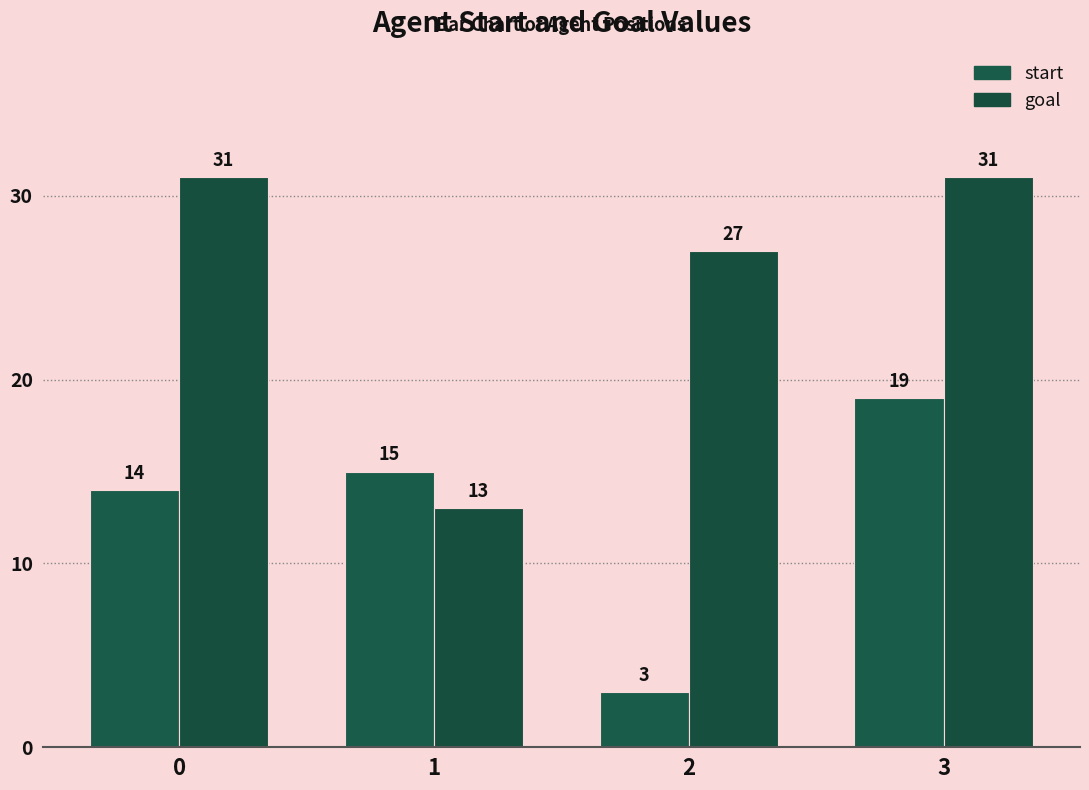

The value of goal at 0 is 16. True or false?

False